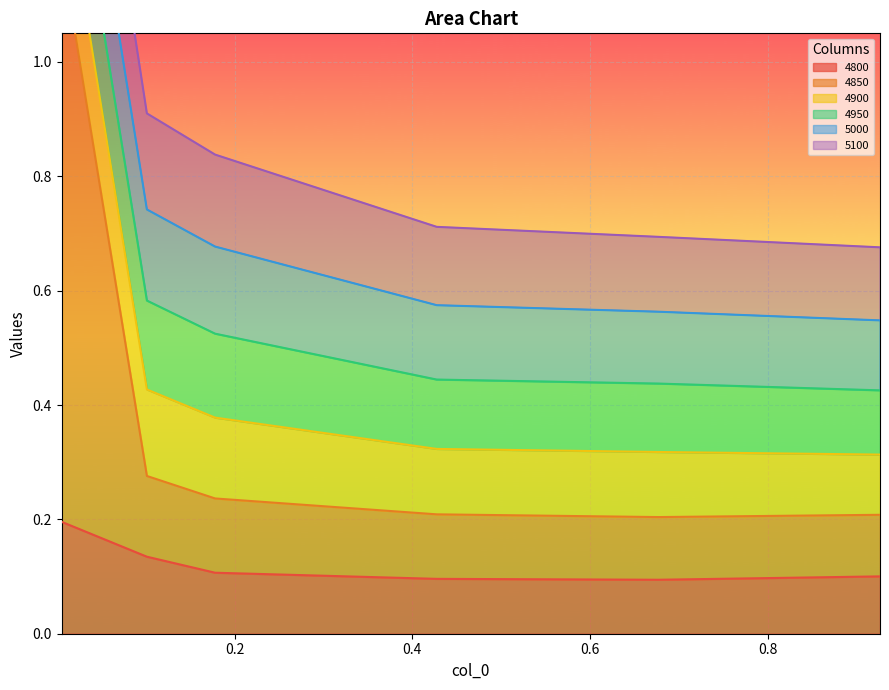

Reading left to right, list all the values displayed in this chart.

4800: 0.2	0.1	0.1	0.1	0.1	0.1
4850: 1.0	0.1	0.1	0.1	0.1	0.1
4900: 0.2	0.2	0.1	0.1	0.1	0.1
4950: 0.2	0.2	0.1	0.1	0.1	0.1
5000: 0.2	0.2	0.2	0.1	0.1	0.1
5100: 0.2	0.2	0.2	0.1	0.1	0.1